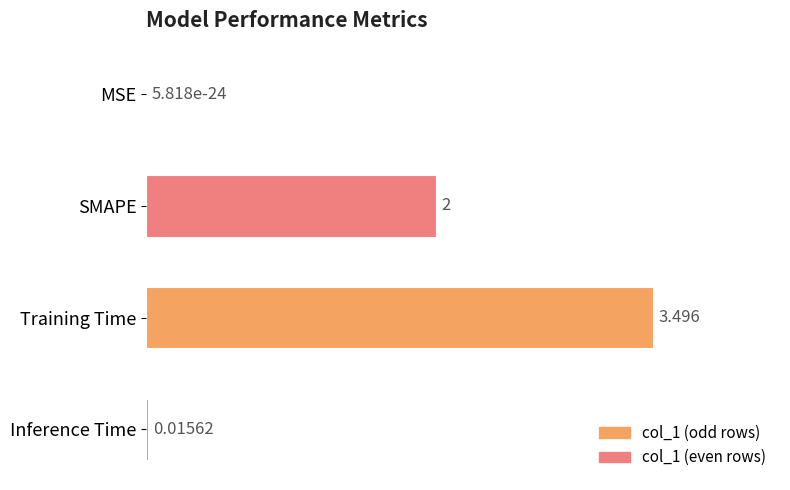

Between SMAPE and MSE, which is larger?

SMAPE